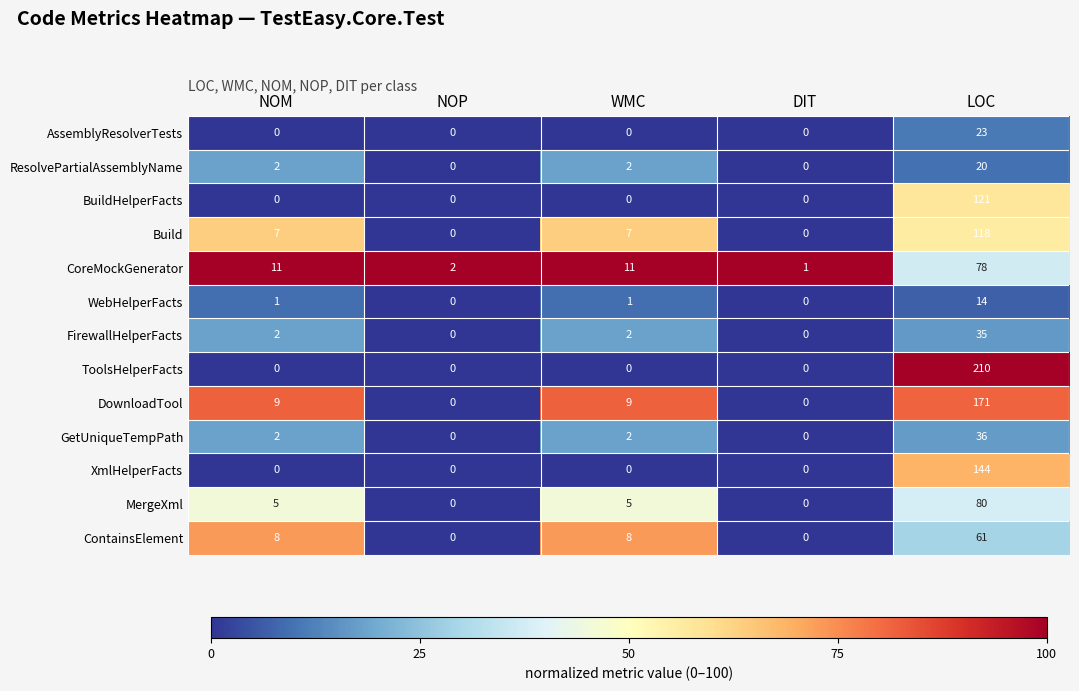

Which series has the largest total across all categories?

ToolsHelperFacts